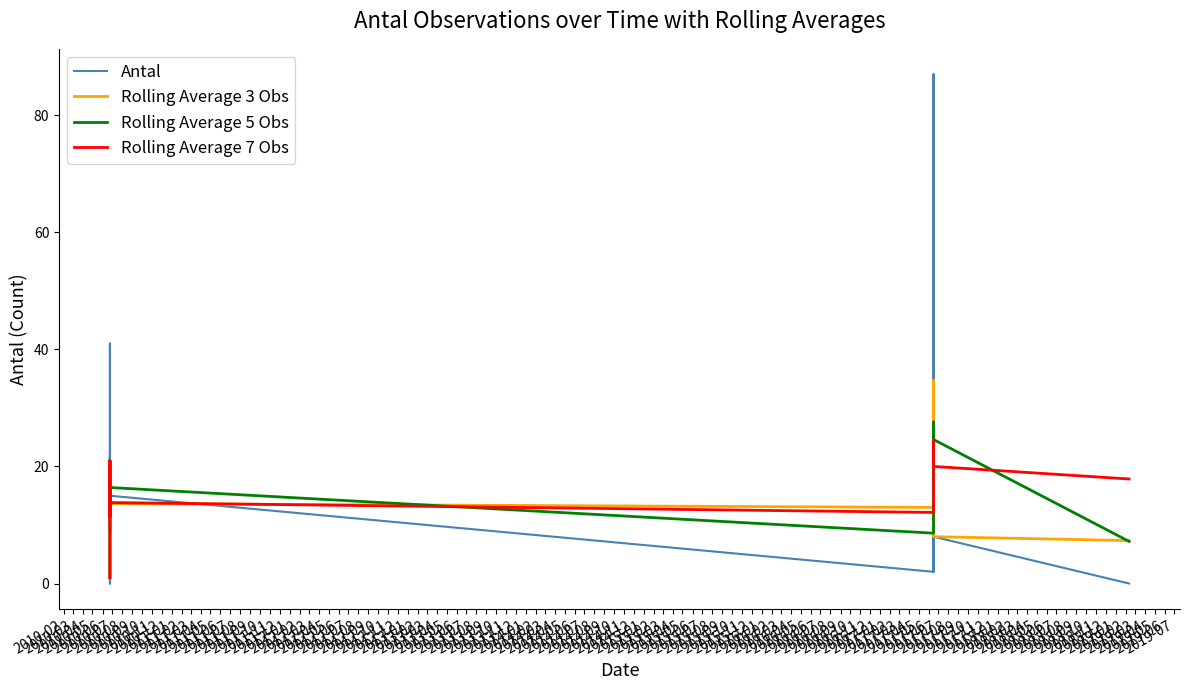

The value of Antal at 2010-07 is 15.0. True or false?

True